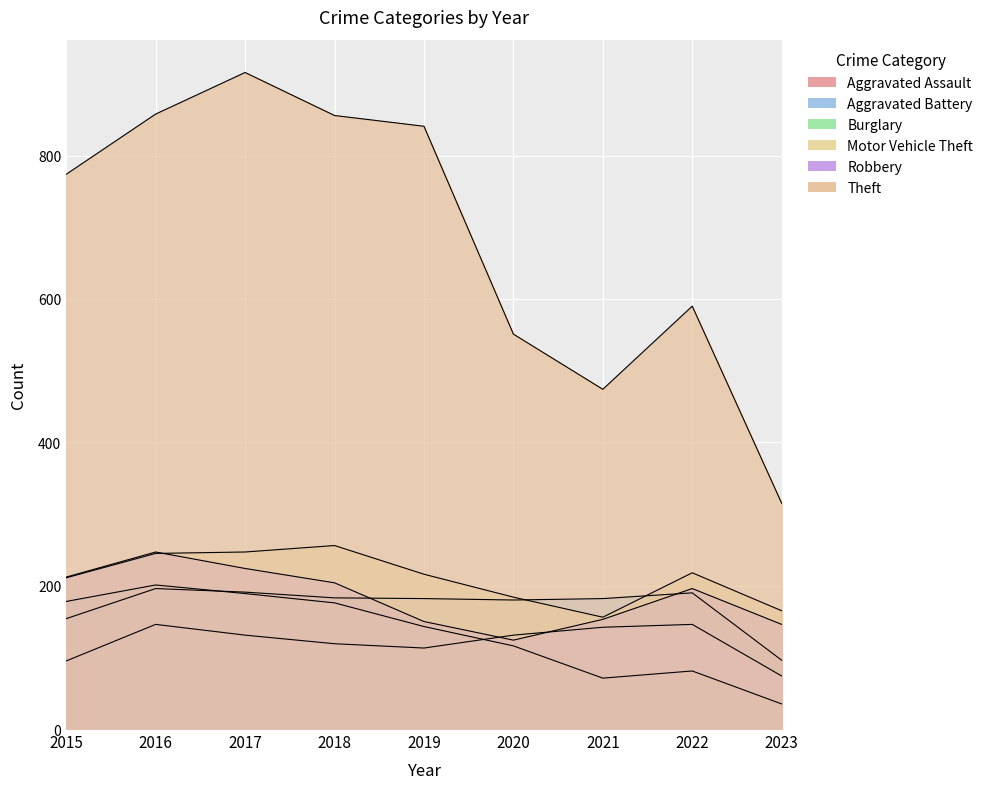

What is the difference between the maximum and minimum values in the Theft series?

601